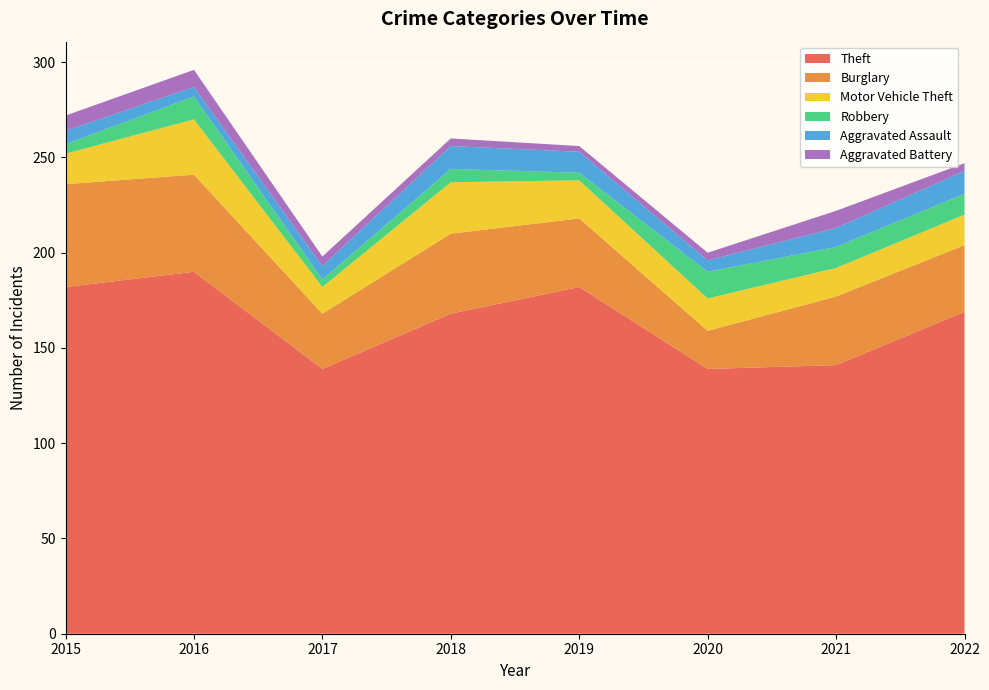

Reading right to left, transcribe all the data shown in this chart.

Theft: 169	141	139	182	168	139	190	182
Burglary: 35	36	20	36	42	29	51	54
Motor Vehicle Theft: 16	15	17	20	27	14	29	16
Robbery: 11	11	14	4	7	4	12	5
Aggravated Assault: 12	10	6	11	12	7	5	7
Aggravated Battery: 4	9	4	3	4	5	9	8